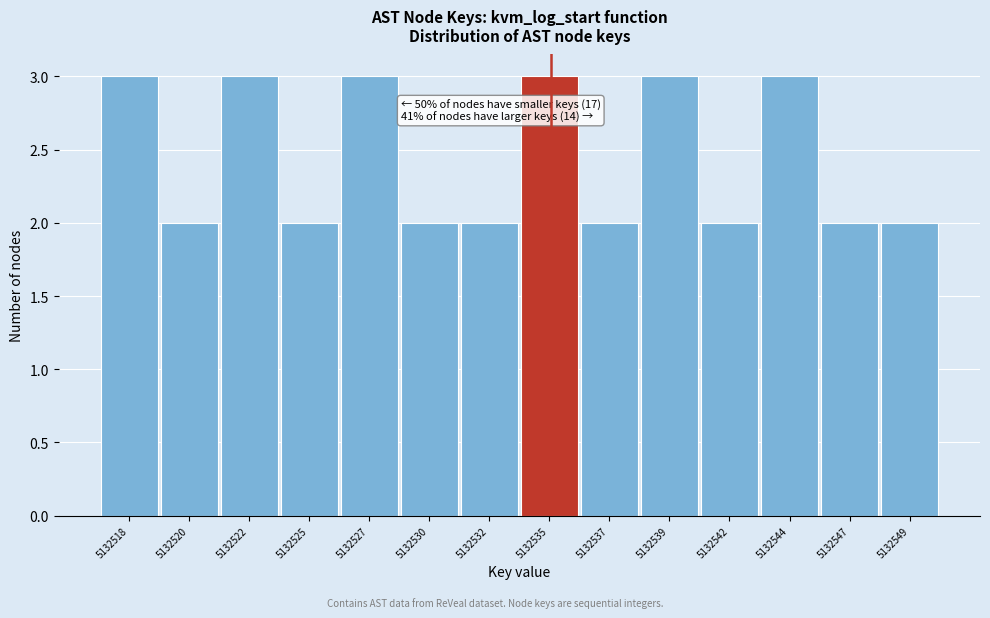

Reading right to left, list all the values displayed in this chart.

5132549=2	5132547=2	5132544=3	5132542=2	5132539=3	5132537=2	5132535=3	5132532=2	5132530=2	5132527=3	5132525=2	5132522=3	5132520=2	5132518=3